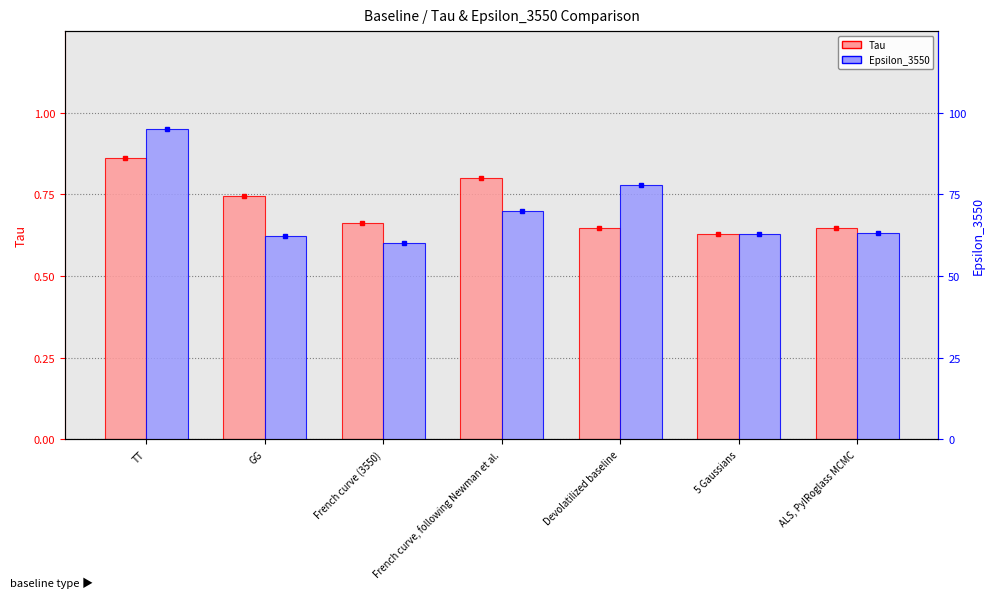

The Epsilon_3550 series shows 62.3 at GG. True or false?

True